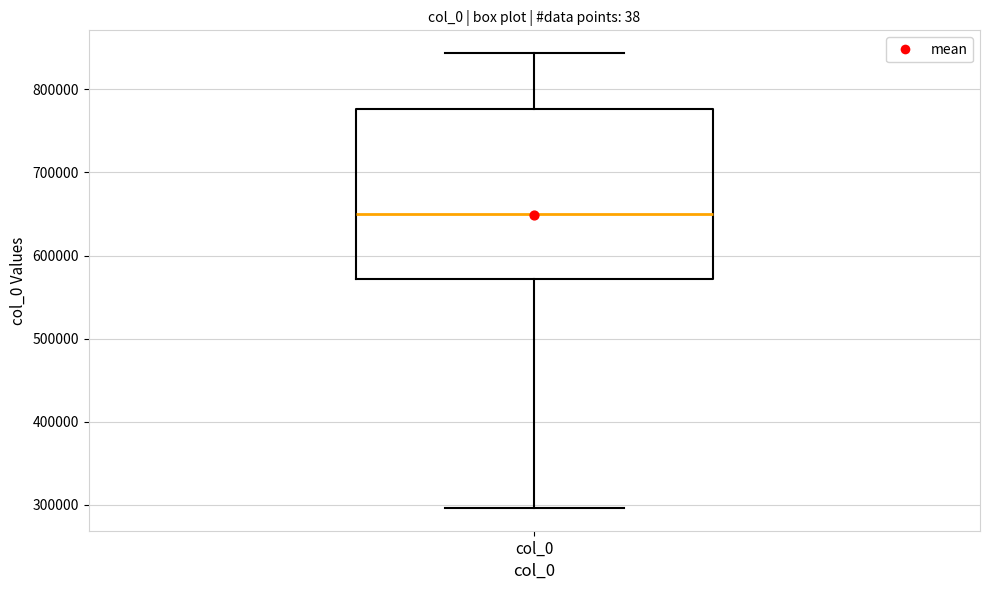

Transcribe this box plot: give where the median line is, the range the box spans, and where the two whiskers end, as read against the y-axis. The values are not printed on the chart, so give them approximately, as read against the axis.

median 650000, box 570000 to 780000, whiskers 300000 to 840000